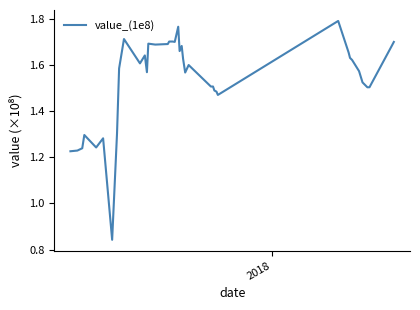

What is the difference between the maximum and minimum values?

0.9